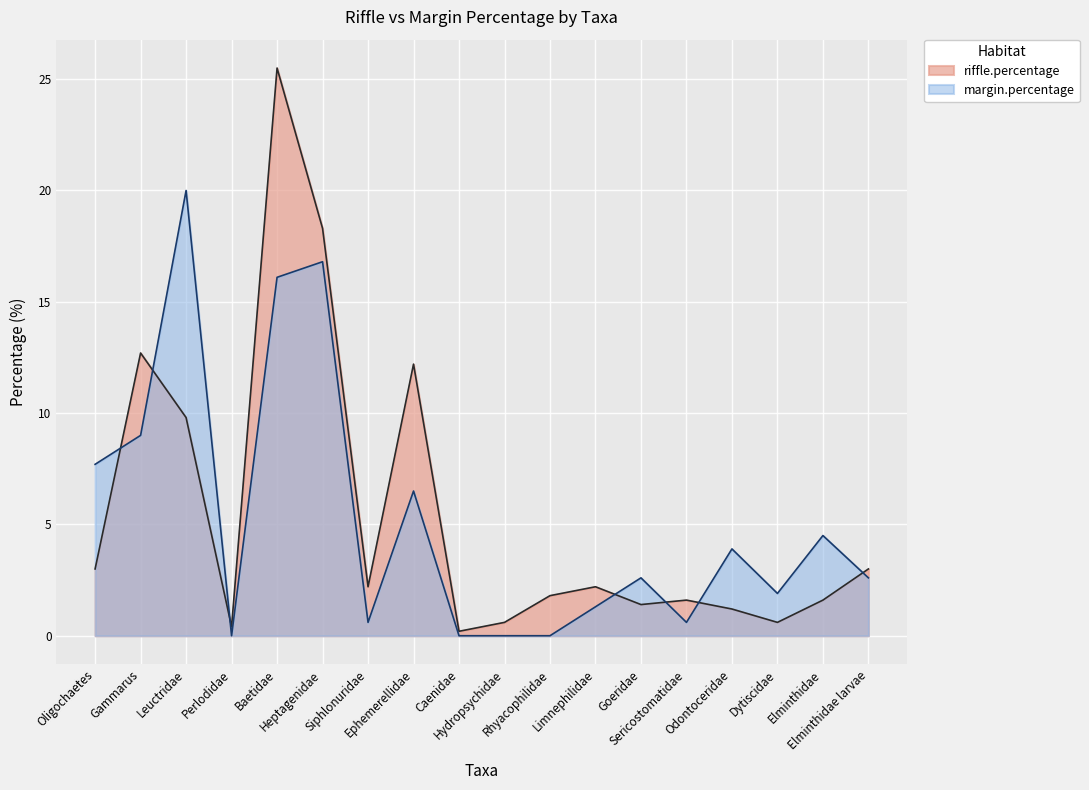

What is the total value across all series at Oligochaetes?

10.7